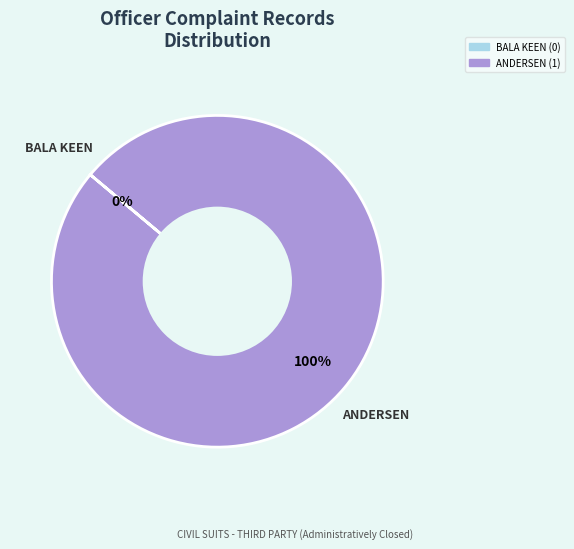

To the nearest percent, what is the difference between the largest and smallest slice percentages?

100%